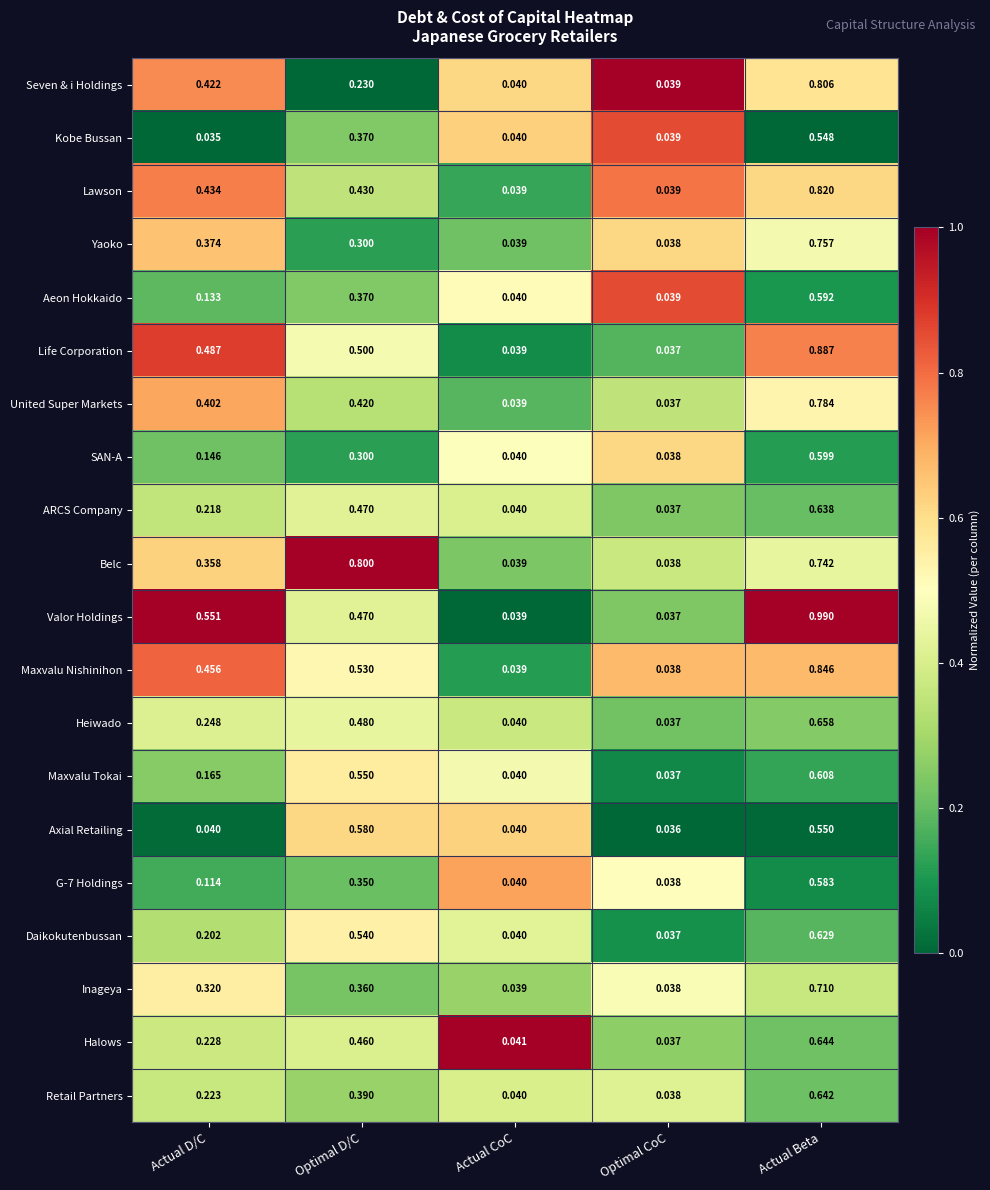

Is the value of Life Corporation at Actual Beta greater than the value of Aeon Hokkaido at Optimal D/C?

Yes